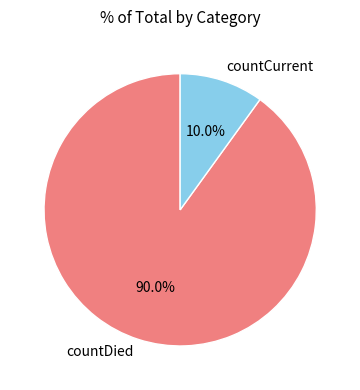

How many segments does this pie chart have?

2